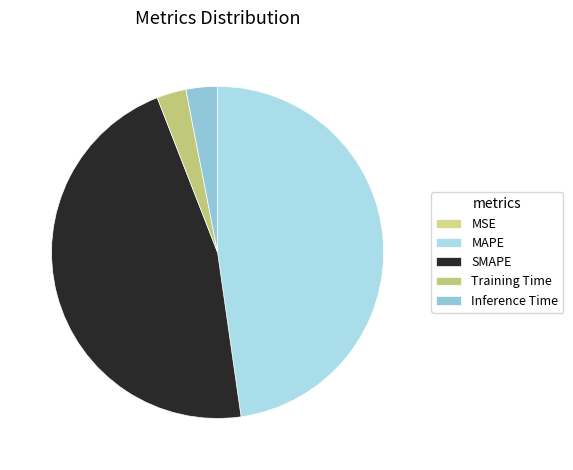

To the nearest percent, what is the difference between the largest and smallest slice percentages?

48%